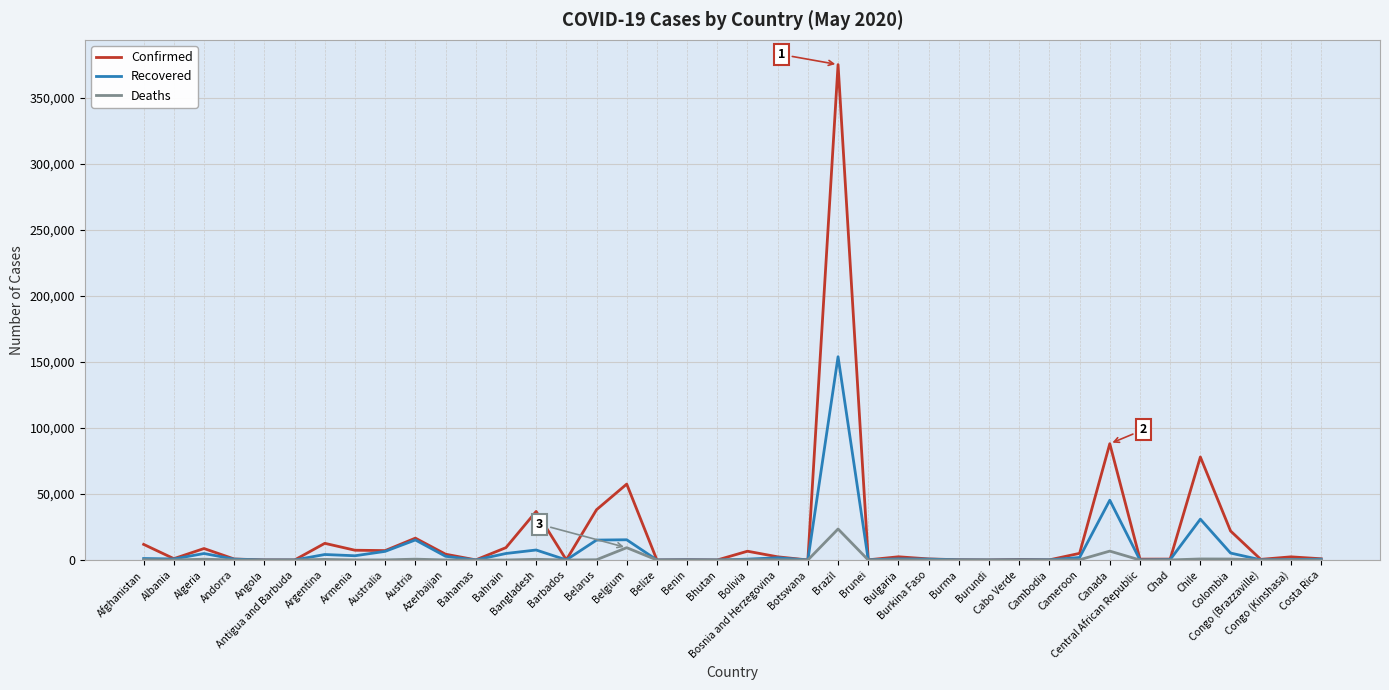

True or false: Recovered has a value of 15182 at Austria.

True